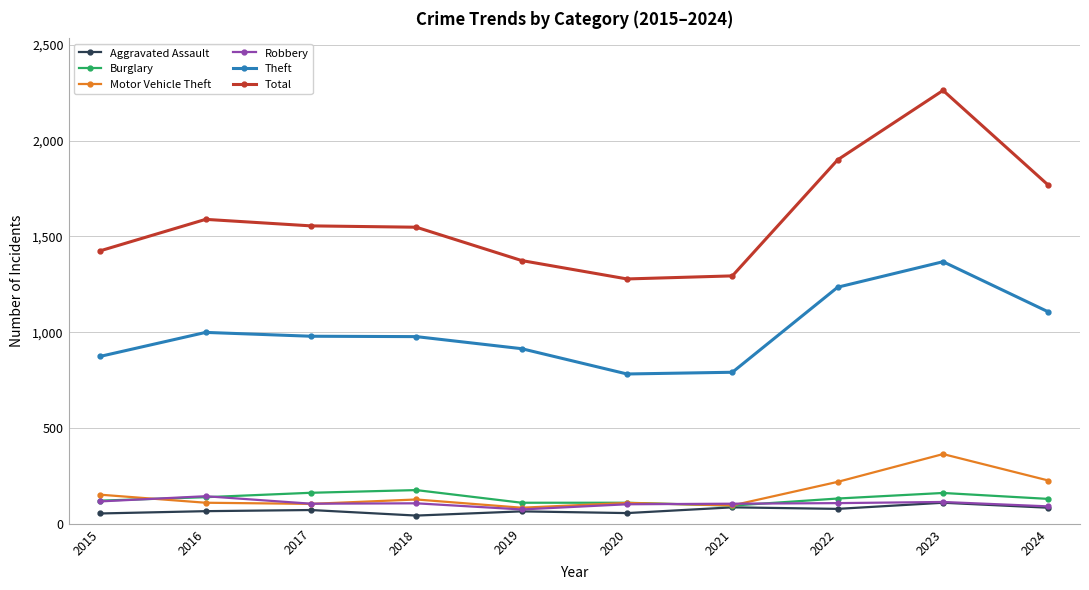

True or false: Total and Motor Vehicle Theft intersect in this chart.

False